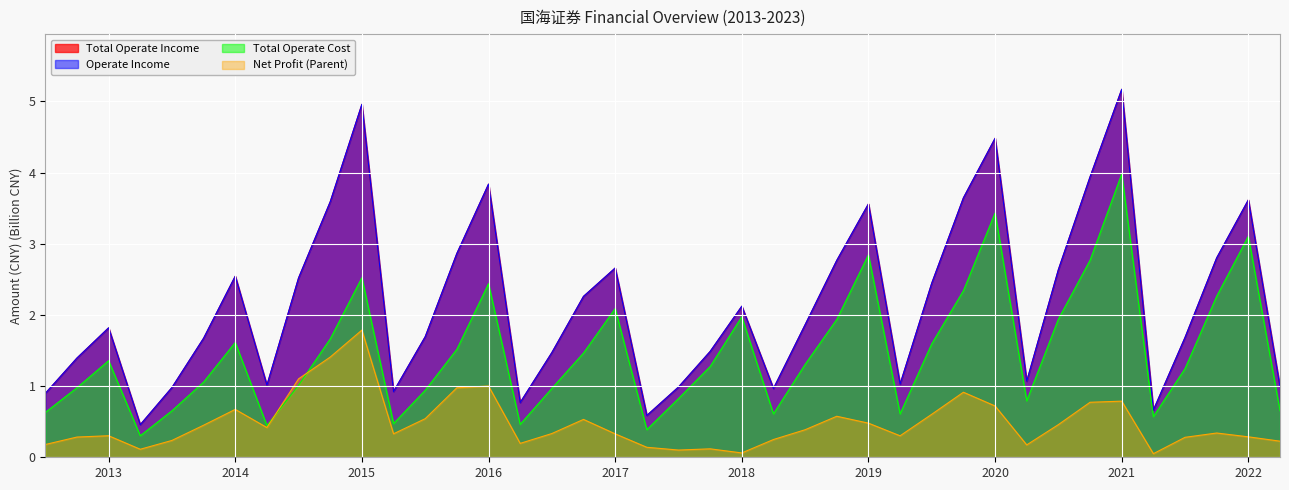

How many values in the Total Operate Income series exceed 1?

30